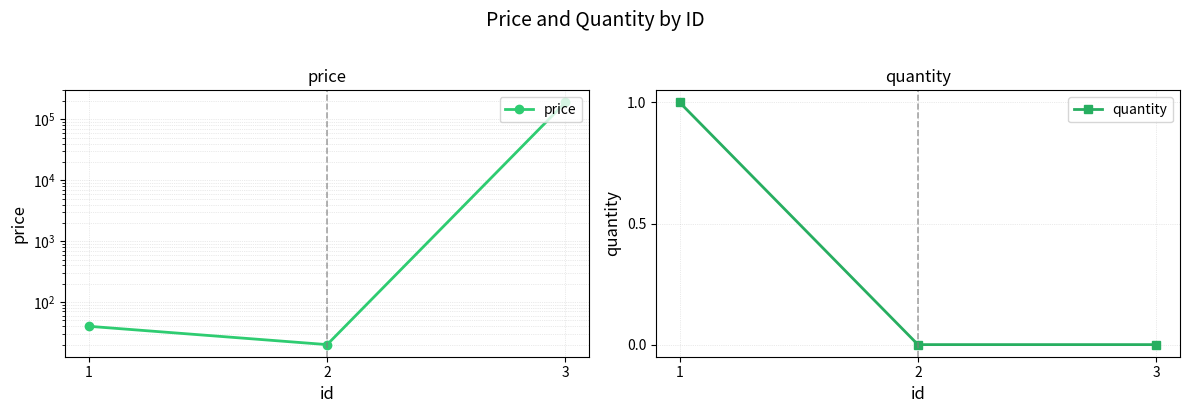

Rank the series at 2 from lowest to highest value.

quantity, price